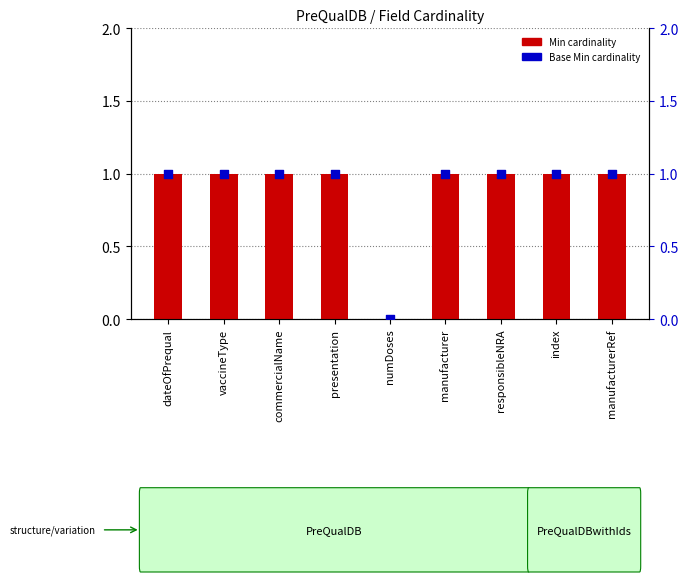

Which series has the largest total across all categories?

Min